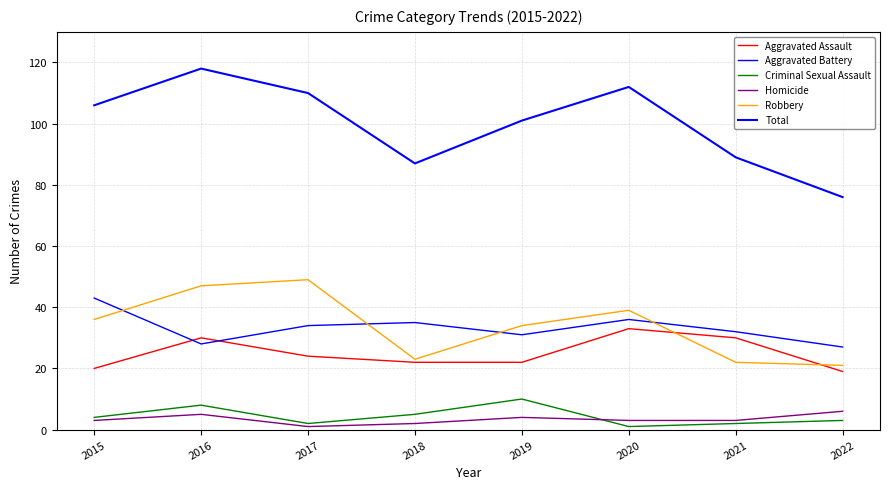

List the labels in order of Robbery value, smallest first.

2022, 2021, 2018, 2019, 2015, 2020, 2016, 2017